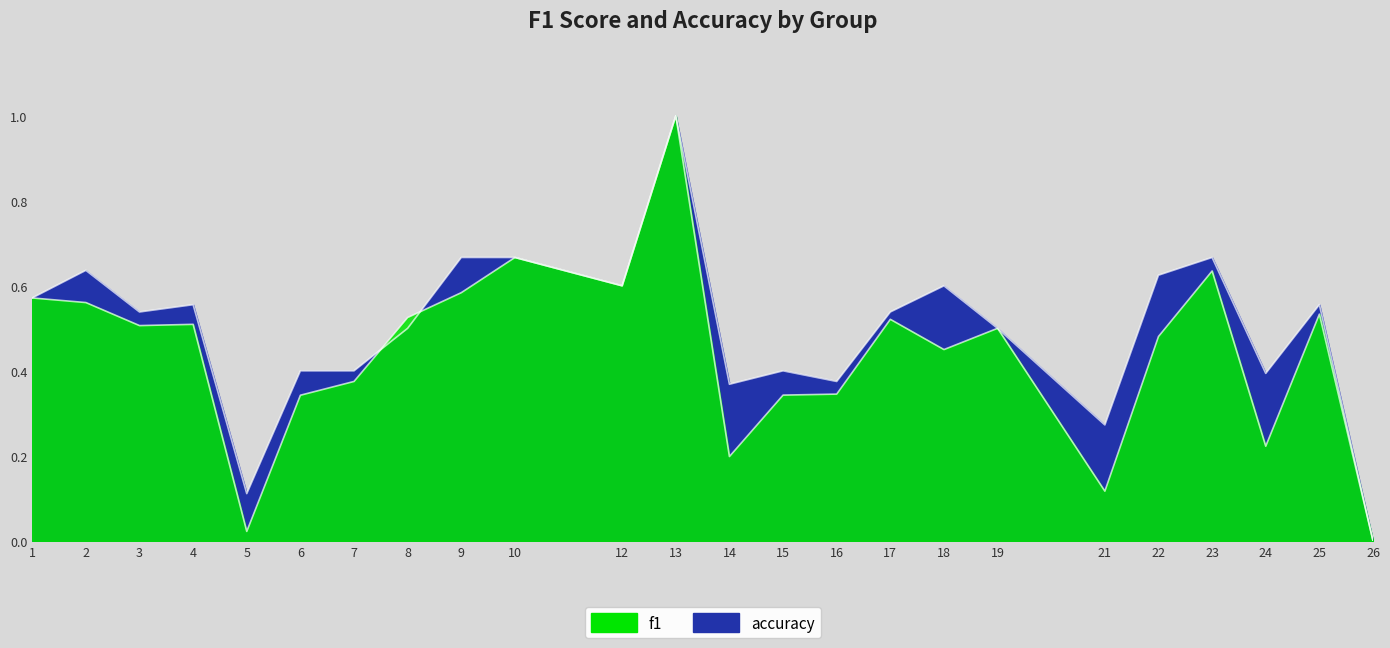

What is the difference between the maximum and minimum values in the f1 series?

1.0